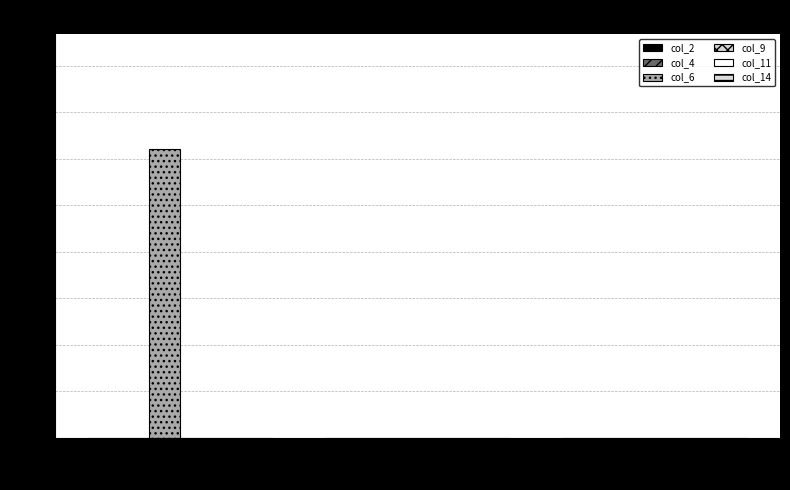

Reading right to left, transcribe all the data shown in this chart.

col_2: Owned Batteries=0	Owned PV=0	Diesel Generator=0
col_4: Owned Batteries=0	Owned PV=0	Diesel Generator=0
col_6: Owned Batteries=0	Owned PV=0	Diesel Generator=31
col_9: Owned Batteries=0	Owned PV=0	Diesel Generator=0
col_11: Owned Batteries=0	Owned PV=0	Diesel Generator=0
col_14: Owned Batteries=0	Owned PV=0	Diesel Generator=0